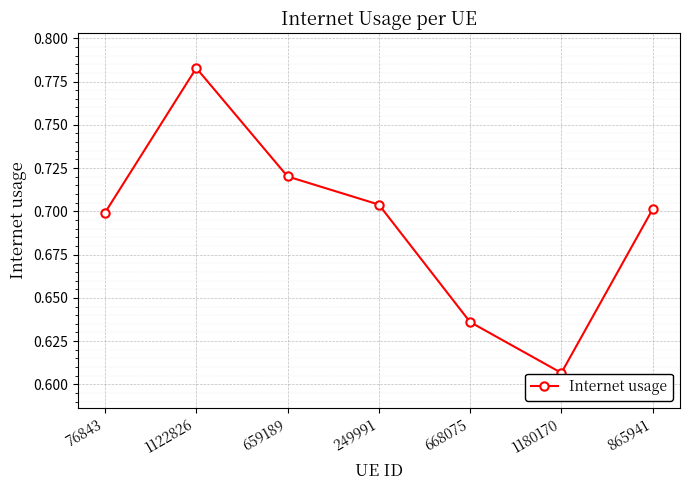

List the labels in order of value, smallest first.

1180170, 668075, 76843, 865941, 249991, 659189, 1122826